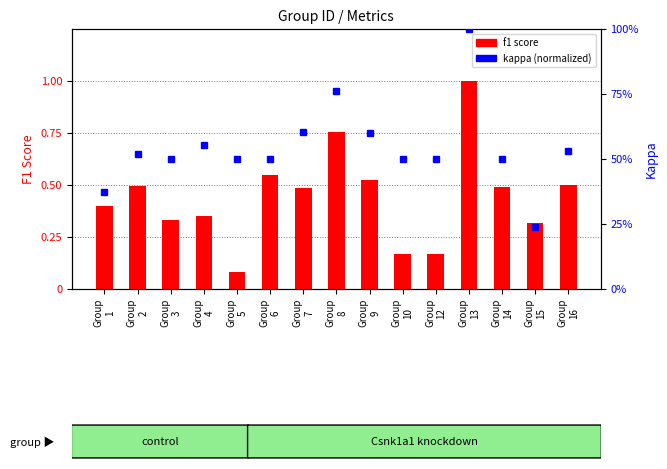

What is the change in value from Group
4 to Group
14?

+0.1